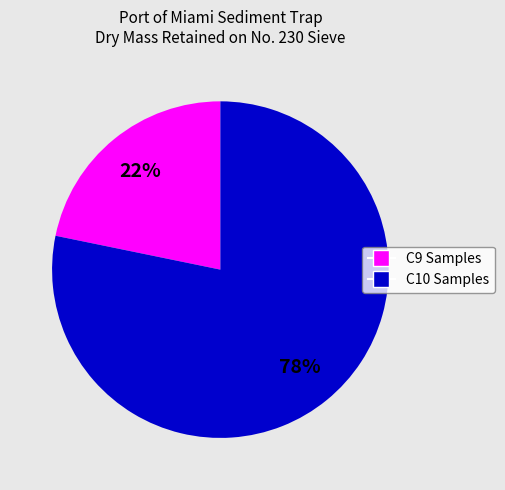

To the nearest percent, what is the average slice percentage?

50%